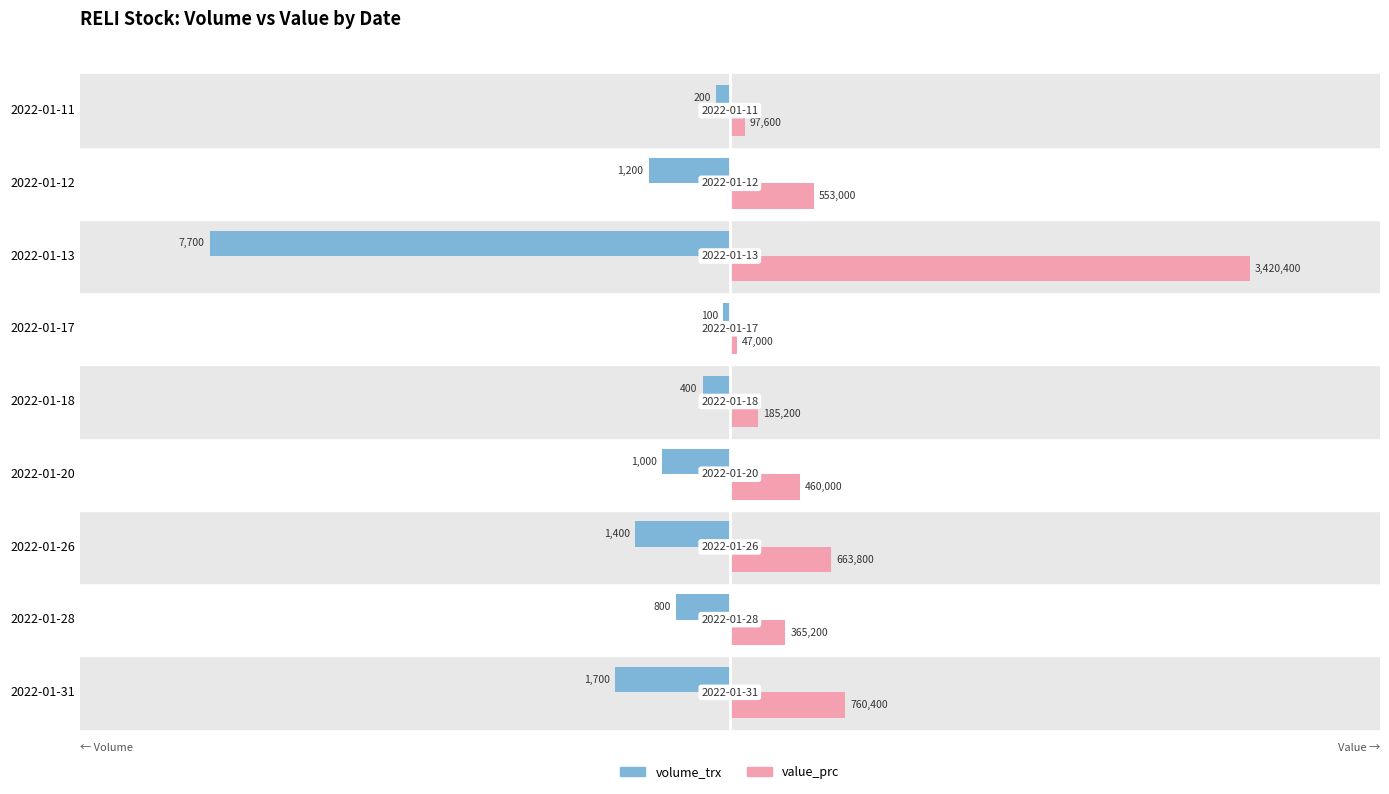

What are all the series names shown in the legend?

volume_trx, value_prc